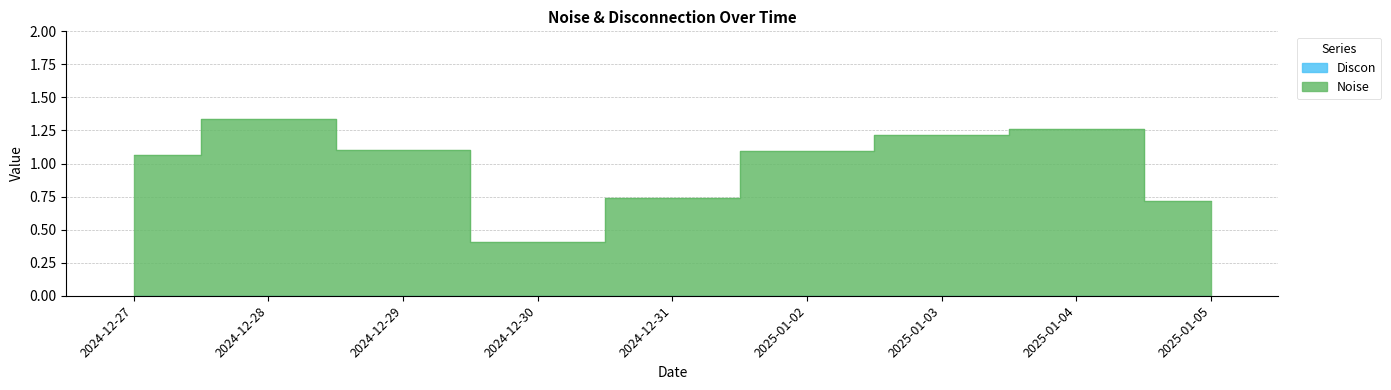

What value does the data have at 2024-12-29?

1.1